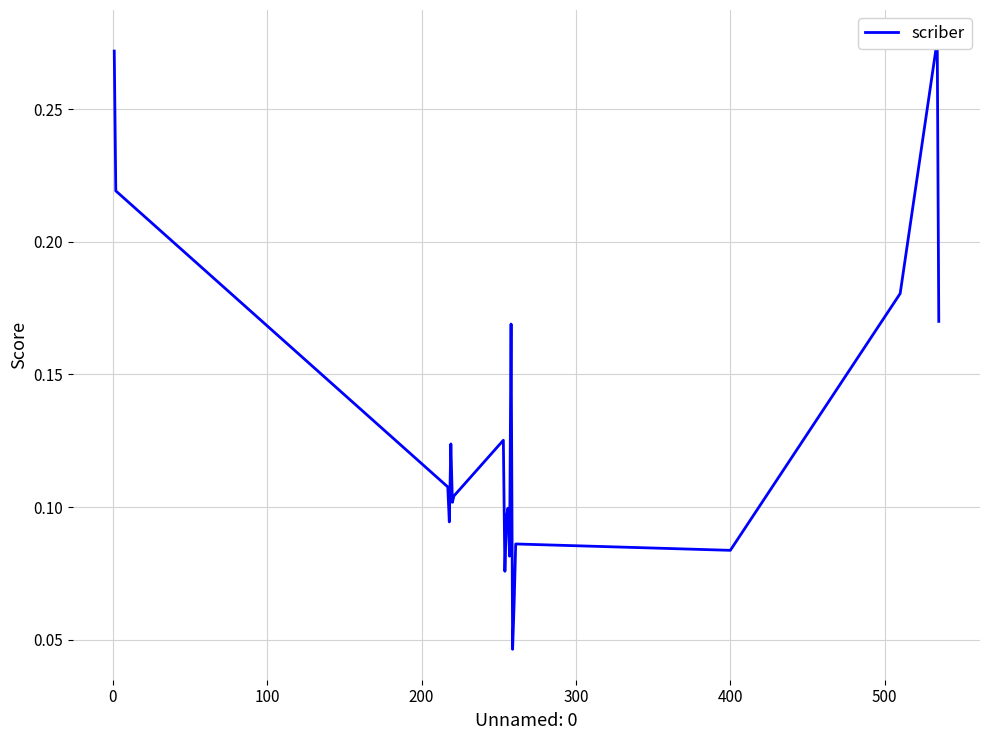

How many interior local peaks (higher than both neighbors) does the data have?

6